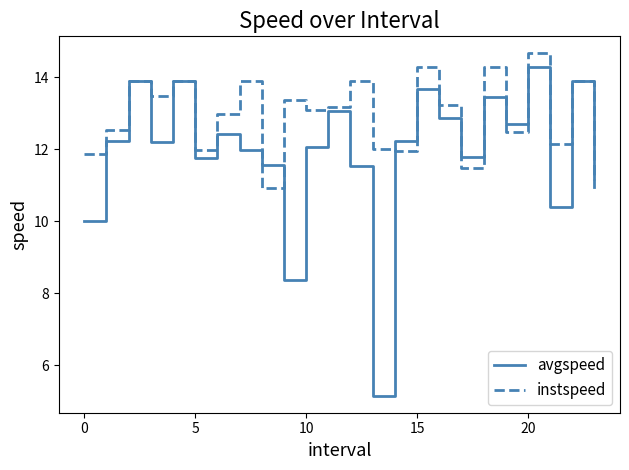

What is the sum of all instspeed values?

310.7